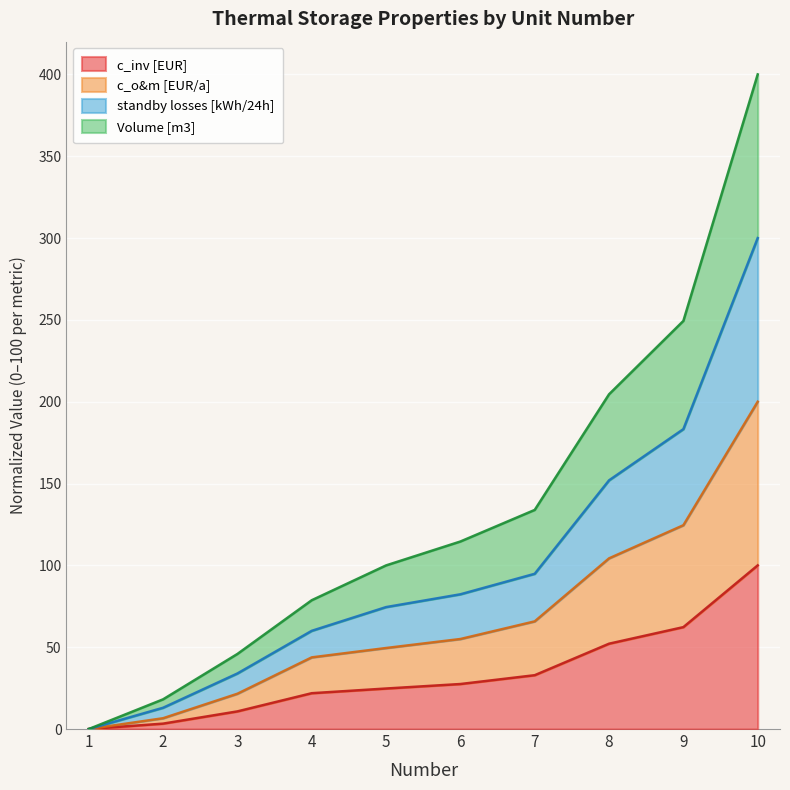

What is the value of the c_inv [EUR] point at the 10th from the left?

100.0